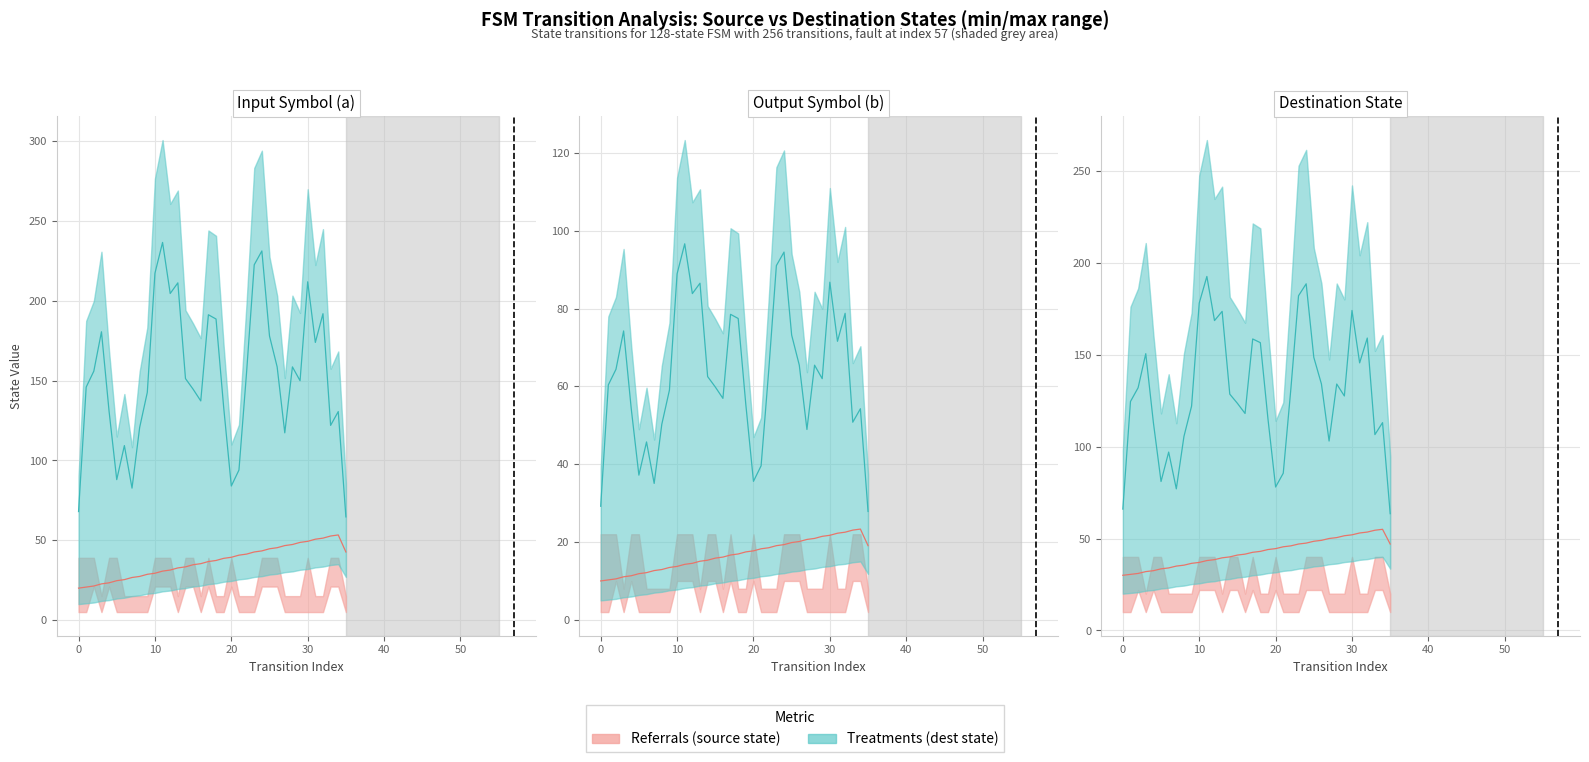

How many lines are shown in the chart?

2